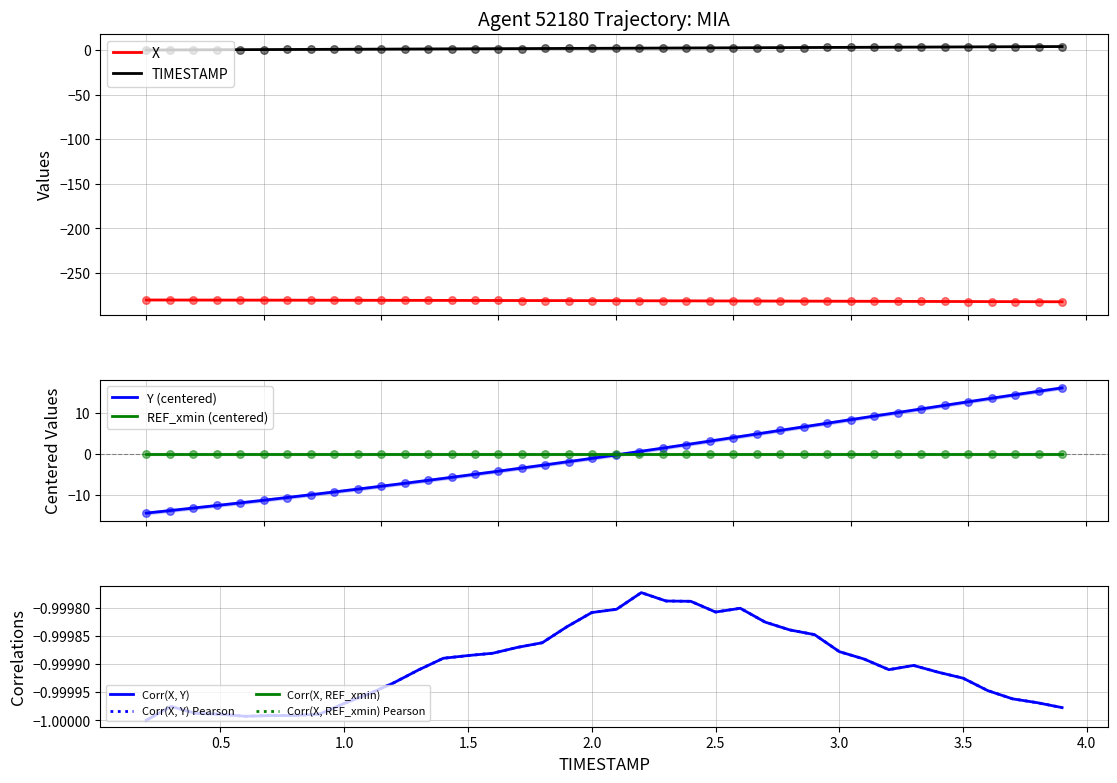

Which series has the largest total across all categories?

TIMESTAMP